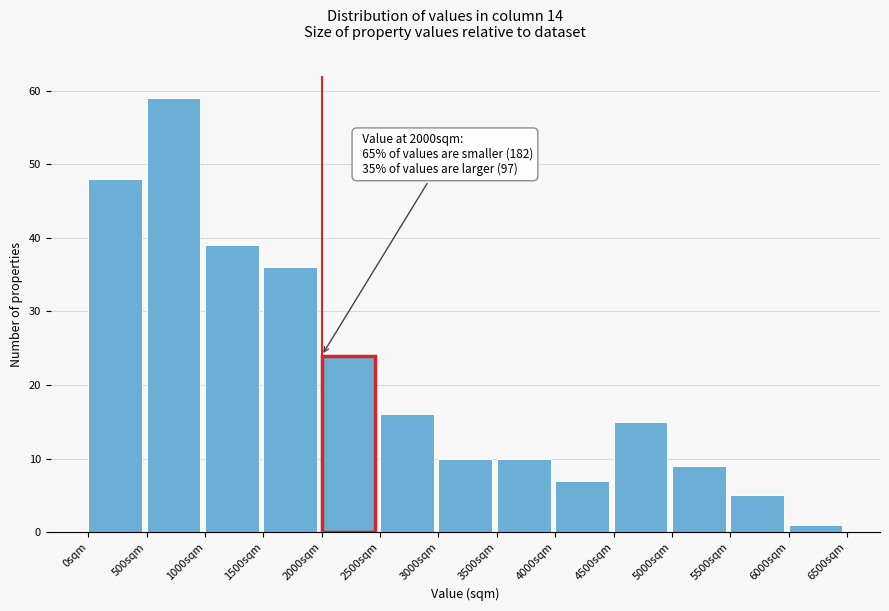

Over which range of the x-axis is the bar tallest?

500 to 1000